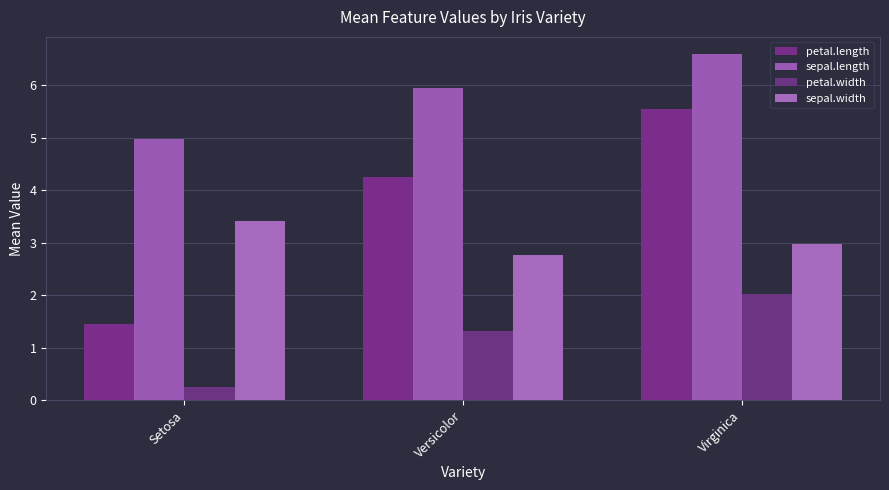

How many groups of bars are there?

3